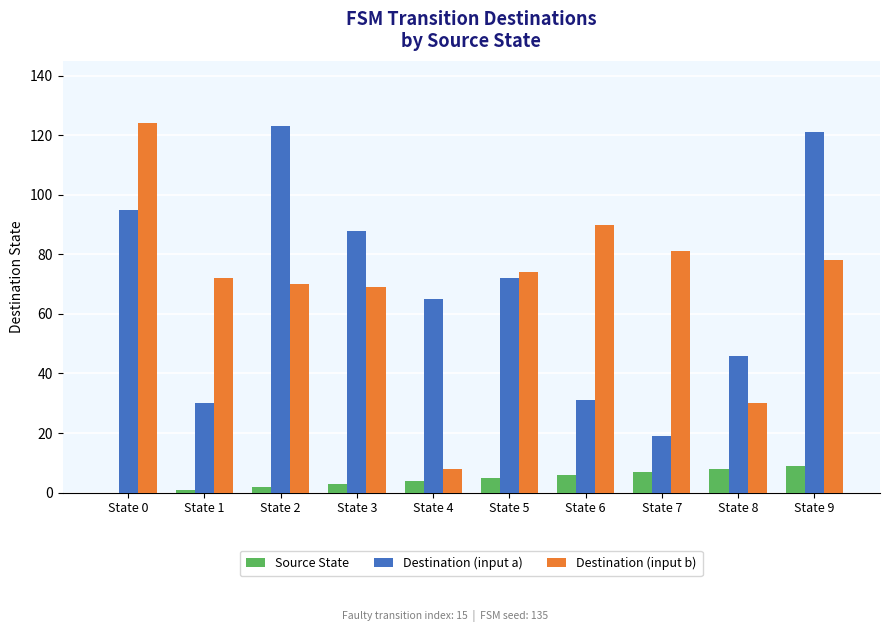

How many groups of bars are there?

10